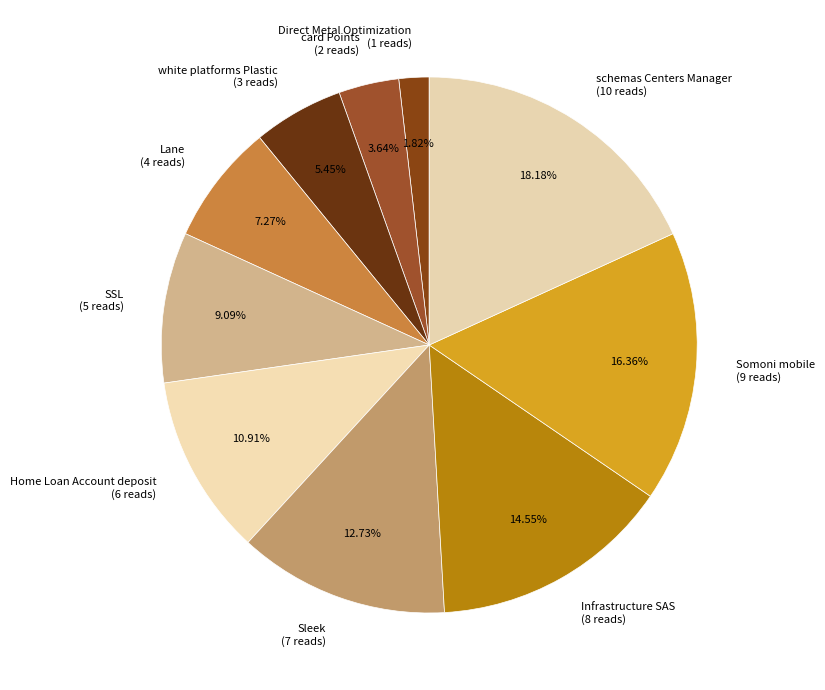

What percentage do Somoni mobile and card Points together represent?

20.0%